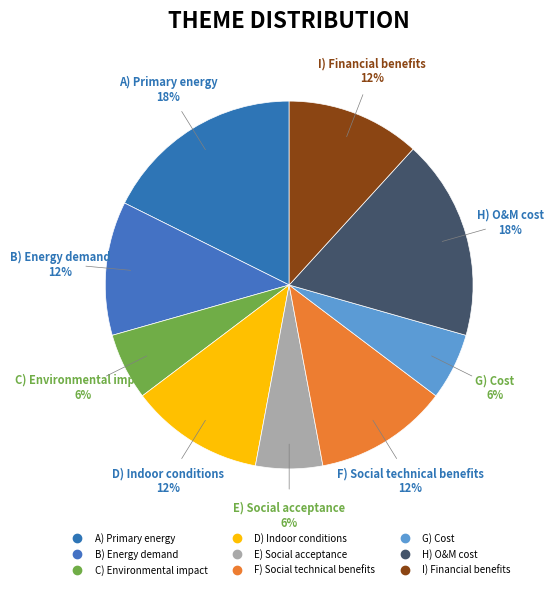

To the nearest percent, what is the combined percentage of H) O&M cost and G) Cost?

24%